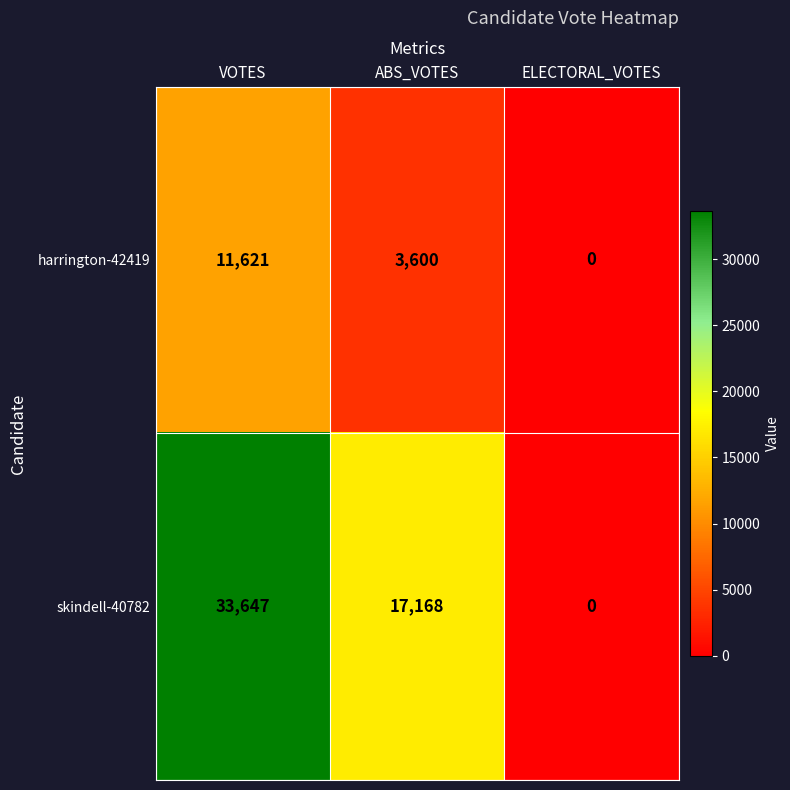

At how many categories does at least one series exceed 14569?

2